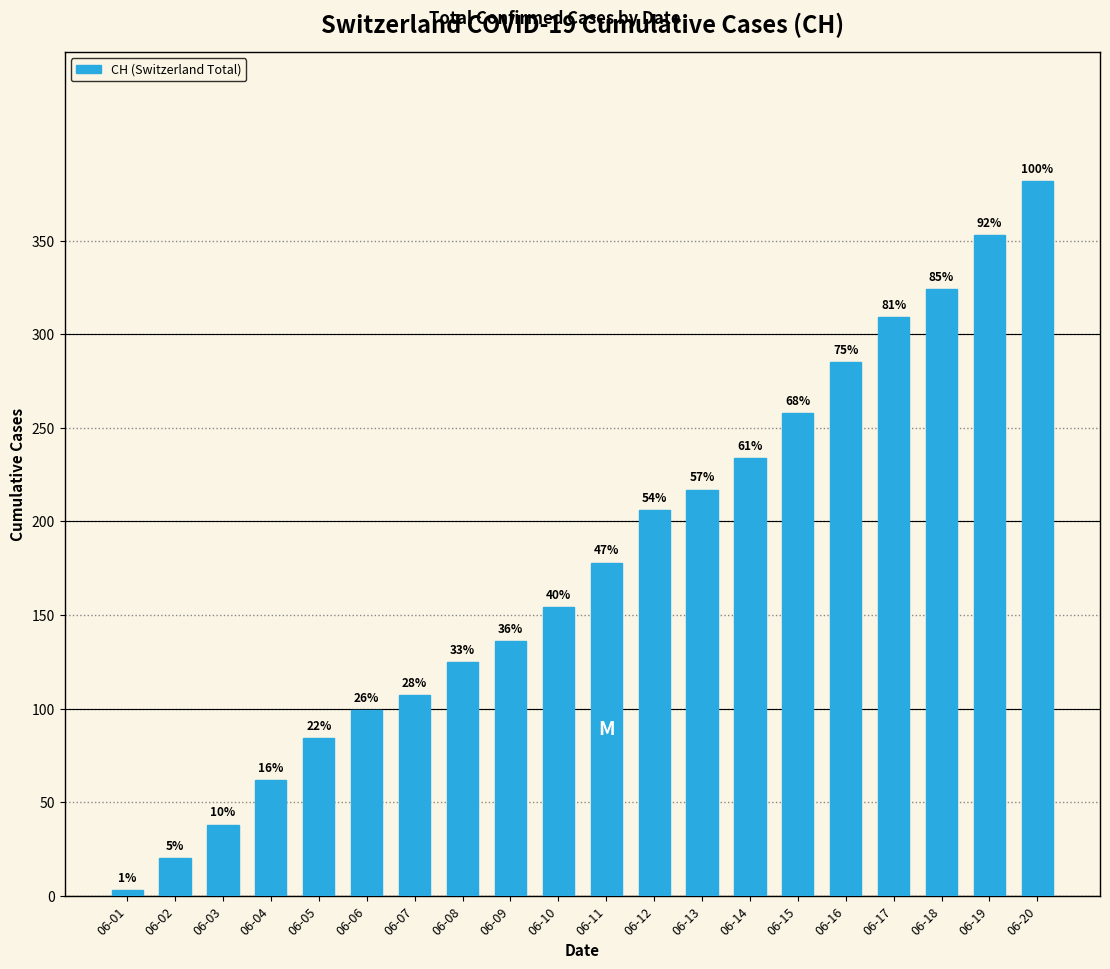

Are the bars horizontal?

No